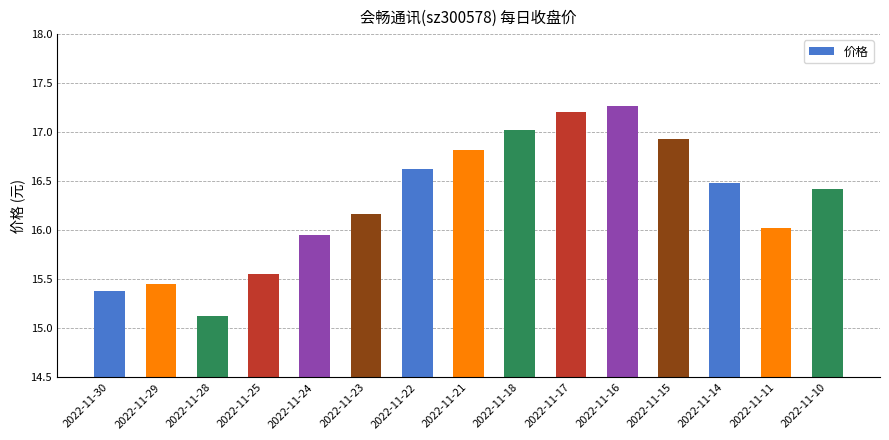

Between 2022-11-18 and 2022-11-25, which is larger?

2022-11-18